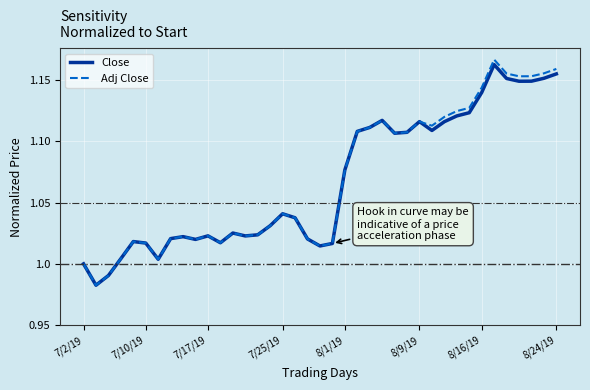

Which series has the widest spread of values?

Adj Close